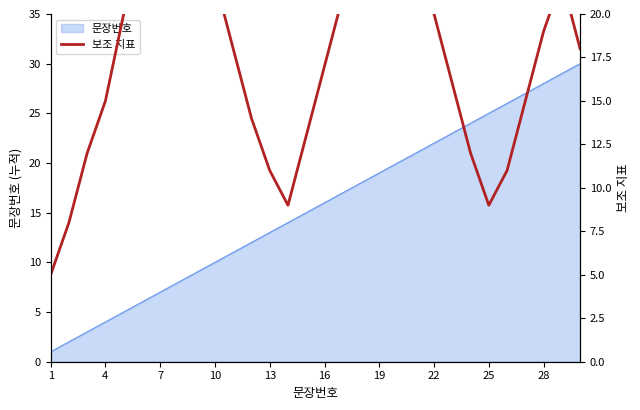

True or false: 문장번호 has a value of 28 at 16.

False